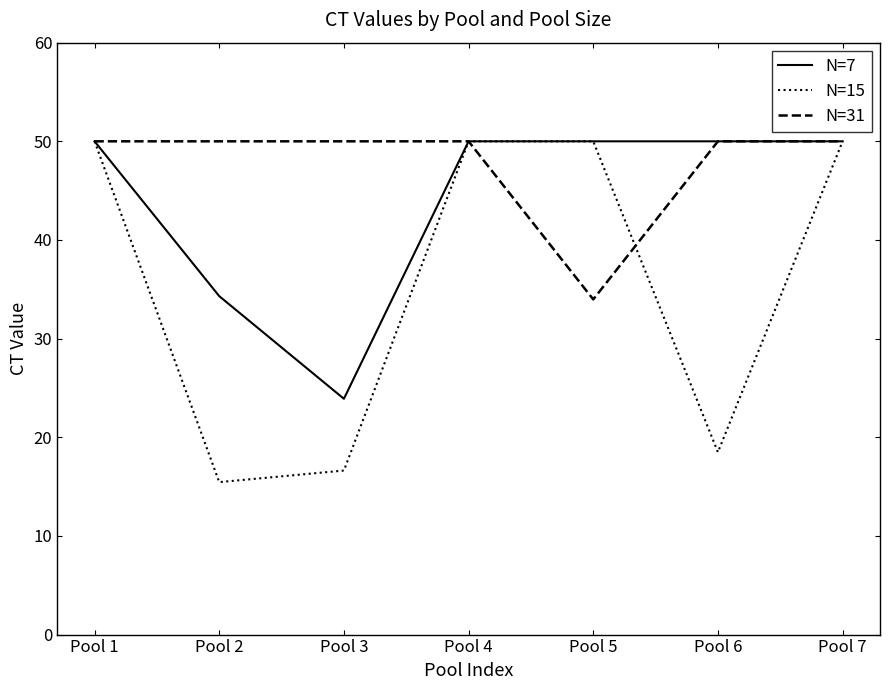

Reading left to right, extract all data points from this chart.

N=7: Pool 1=50.0	Pool 2=34.3	Pool 3=23.9	Pool 4=50.0	Pool 5=50.0	Pool 6=50.0	Pool 7=50.0
N=15: Pool 1=50.0	Pool 2=15.5	Pool 3=16.6	Pool 4=50.0	Pool 5=50.0	Pool 6=18.5	Pool 7=50.0
N=31: Pool 1=50.0	Pool 2=50.0	Pool 3=50.0	Pool 4=50.0	Pool 5=34.0	Pool 6=50.0	Pool 7=50.0